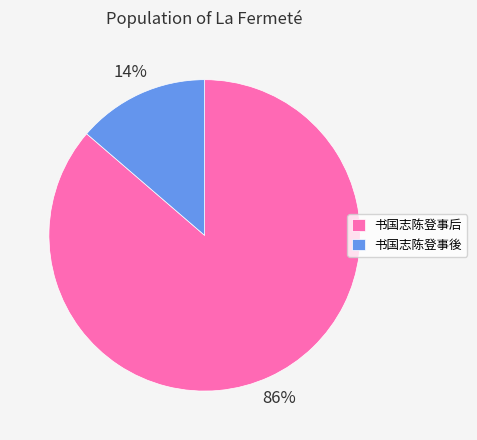

Is there a majority slice in this chart?

Yes